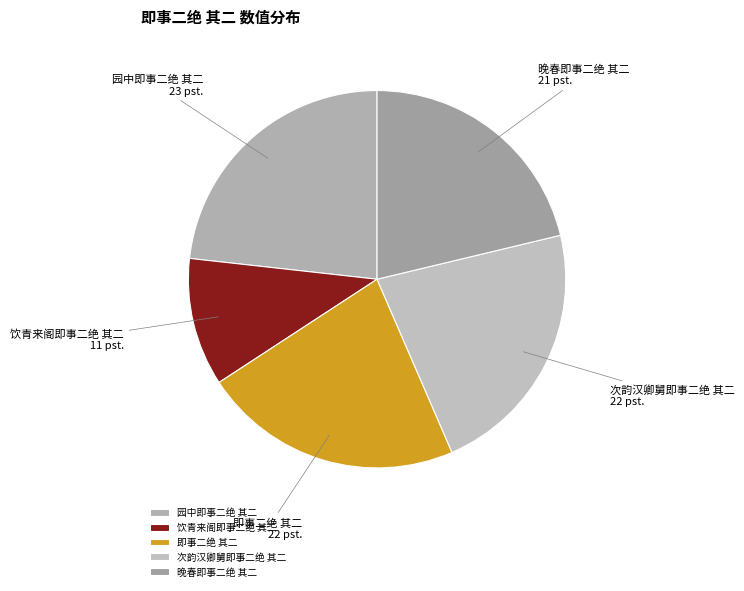

Which slice is the largest?

园中即事二绝 其二